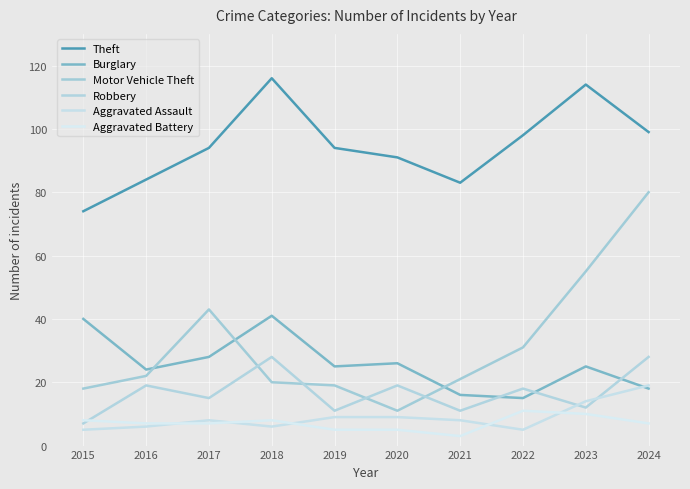

What is the spread (max minus min) of values at 2017?

87